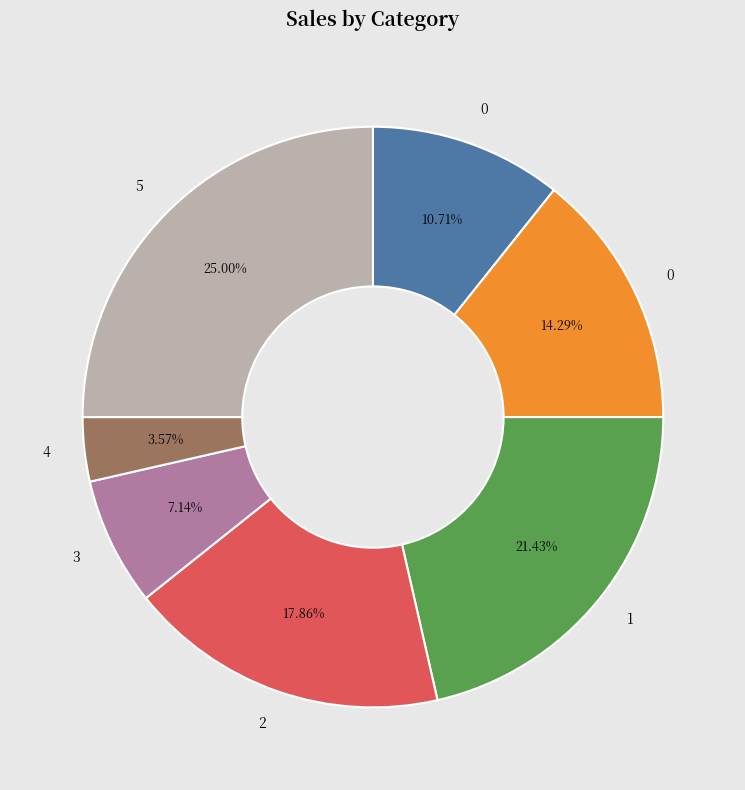

Is there a majority slice in this chart?

No